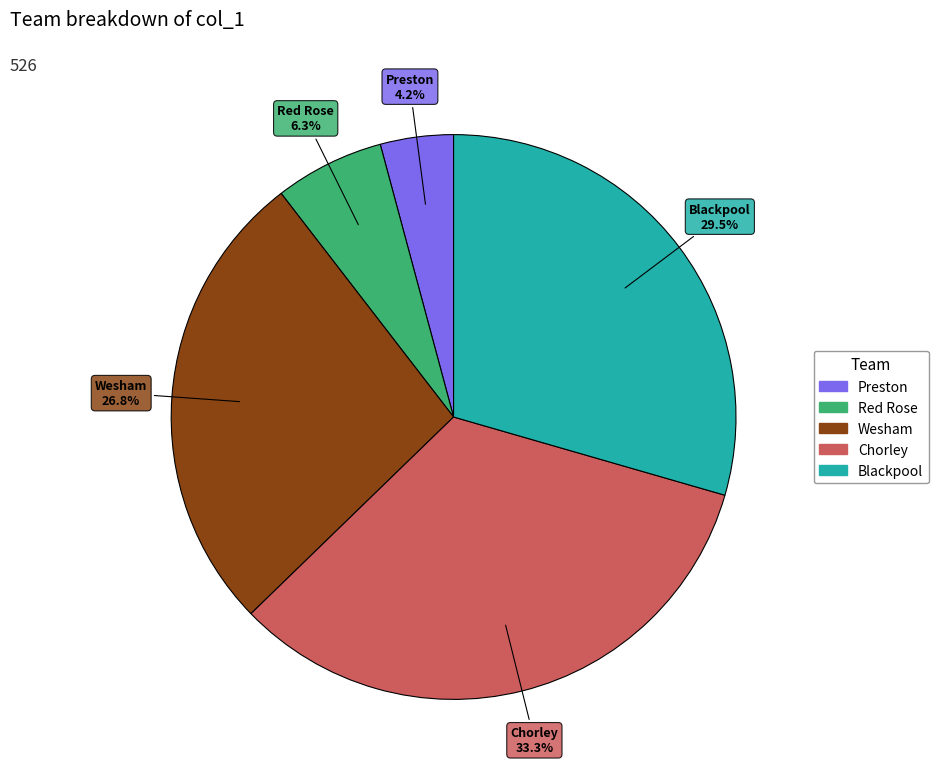

Does any single category account for the majority?

No